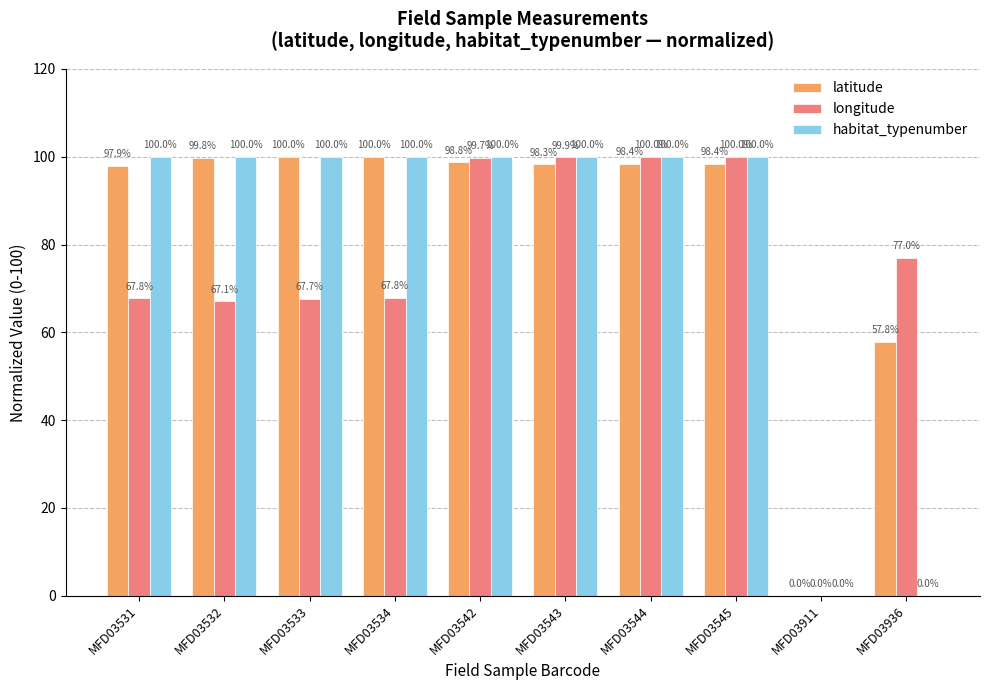

What is the maximum value for habitat_typenumber?

100.0